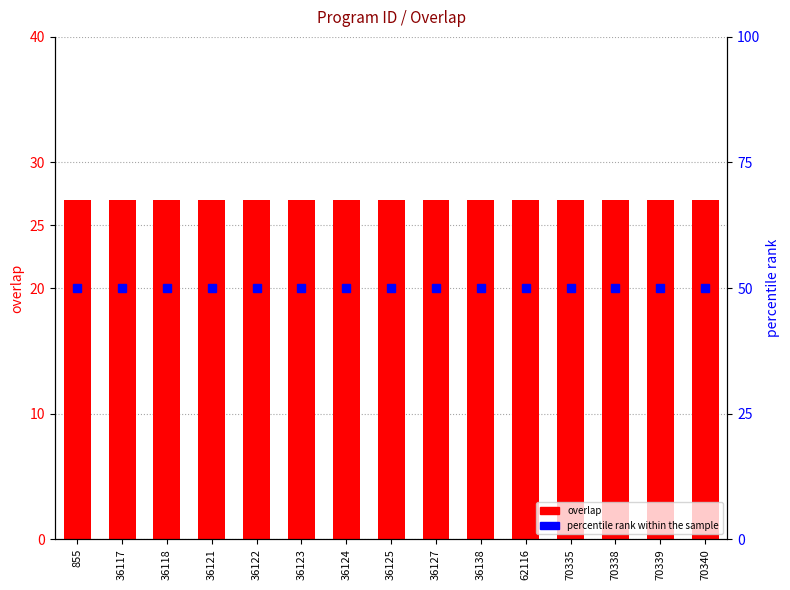

At how many categories does at least one series exceed 48?

15